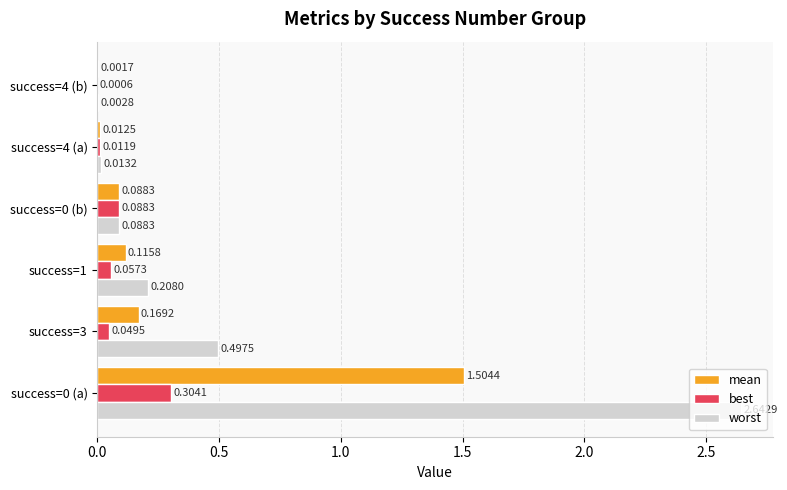

What is the total value across all series at success=1?

0.4